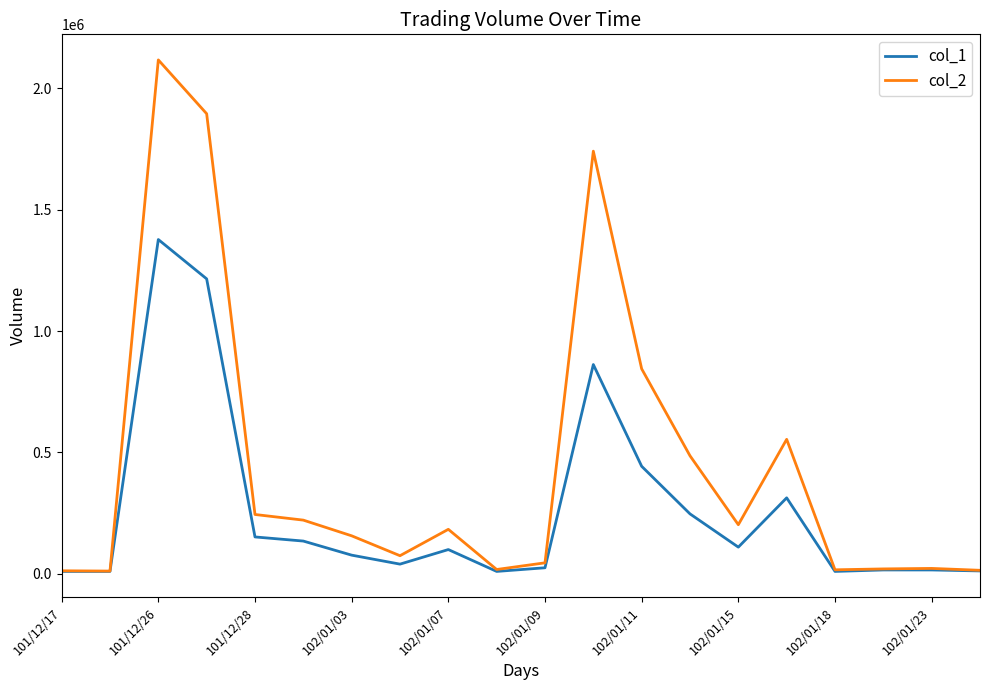

Which series has the largest total across all categories?

col_2